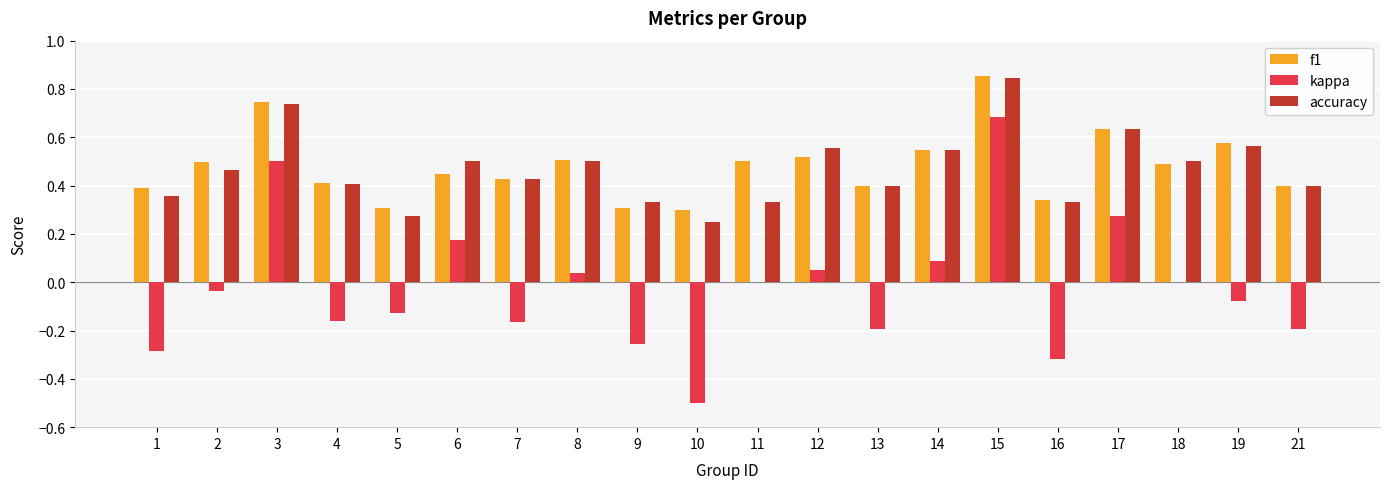

Is it true that kappa equals -0.7 at 11?

False